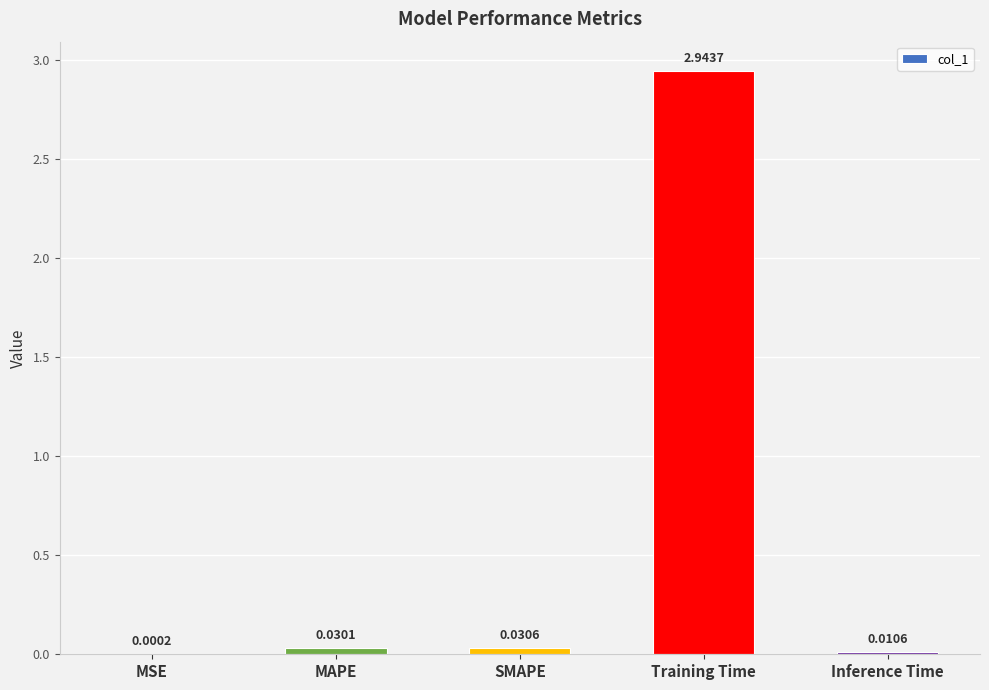

Between SMAPE and Training Time, which is larger?

Training Time